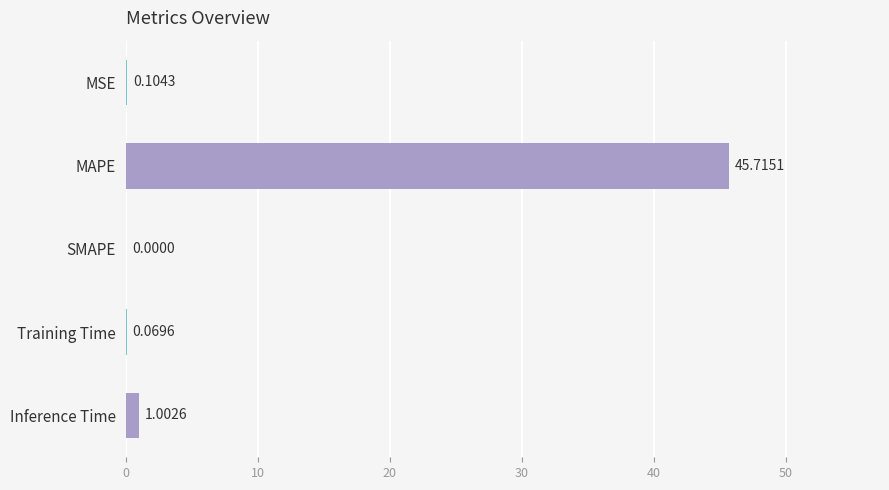

What is the change in value from MSE to Inference Time?

+0.9